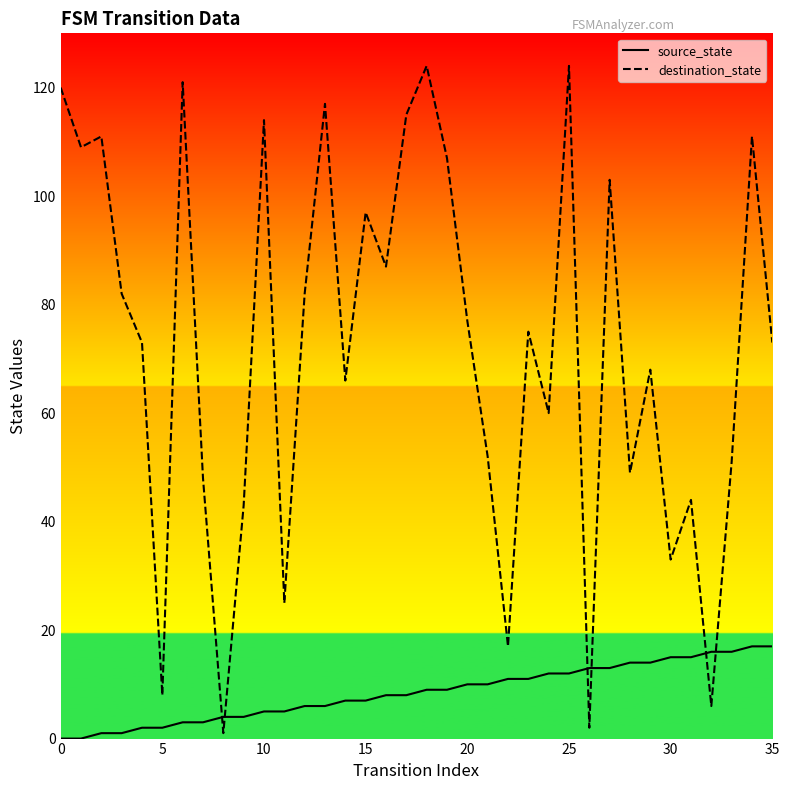

Which series has the widest spread of values?

destination_state